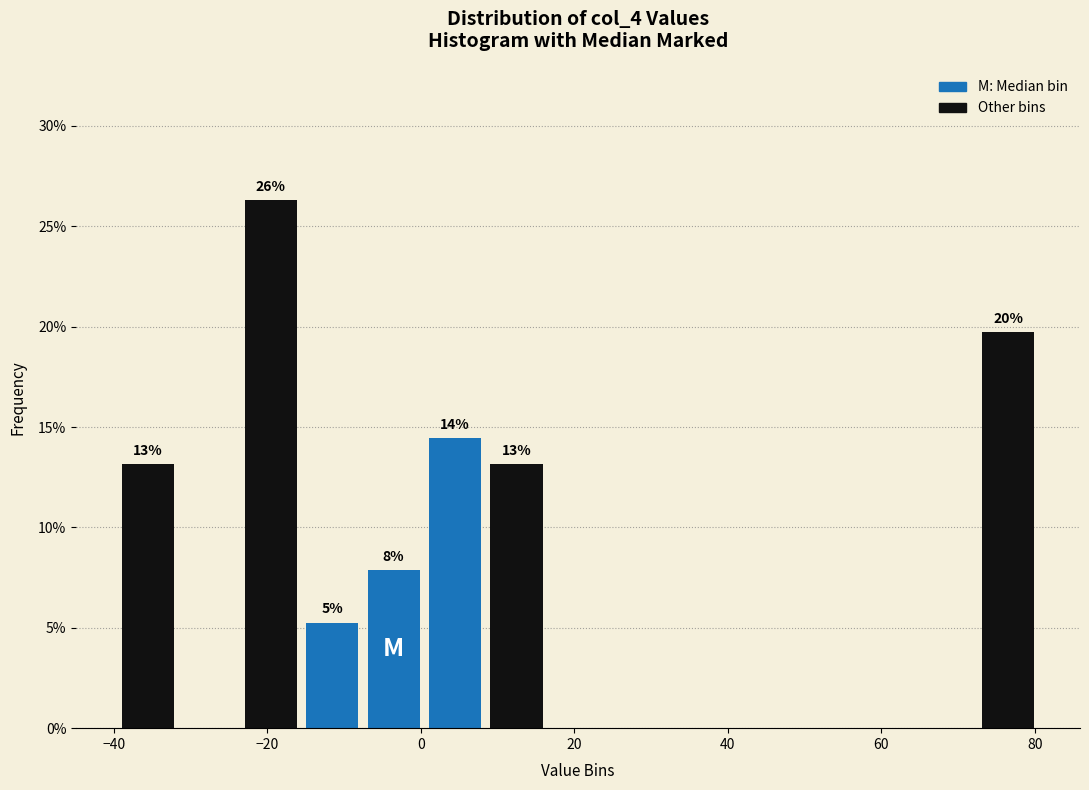

Over which range of the x-axis is the bar tallest?

-24 to -16